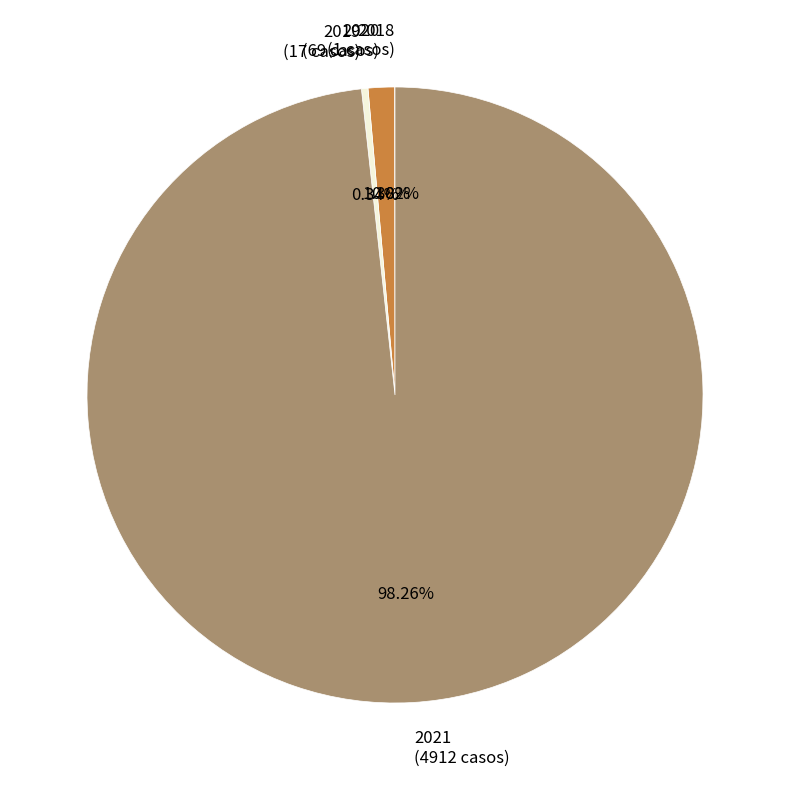

Does any single category account for the majority?

Yes